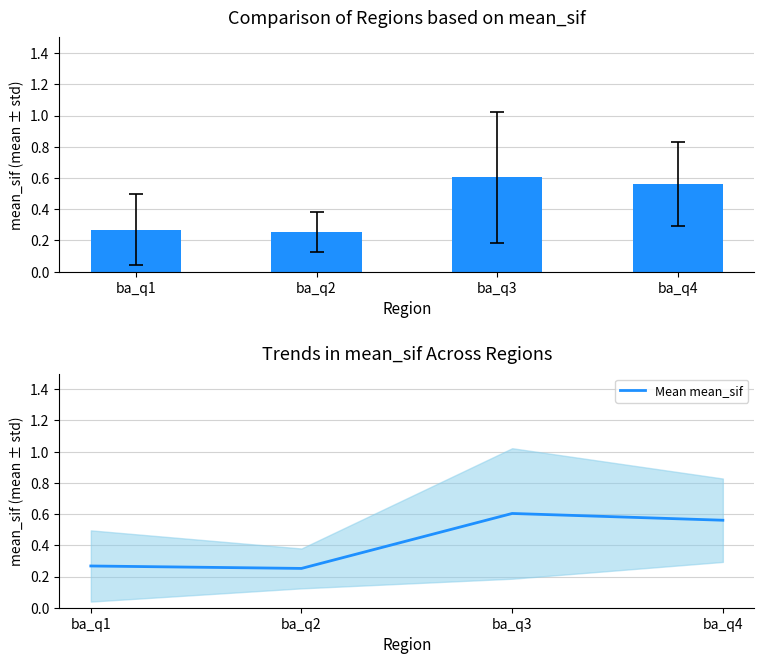

Reading left to right, what are all the values shown in this chart?

mean_sif: ba_q1=0.3	ba_q2=0.3	ba_q3=0.6	ba_q4=0.6
Mean mean_sif: ba_q1=0.3	ba_q2=0.3	ba_q3=0.6	ba_q4=0.6